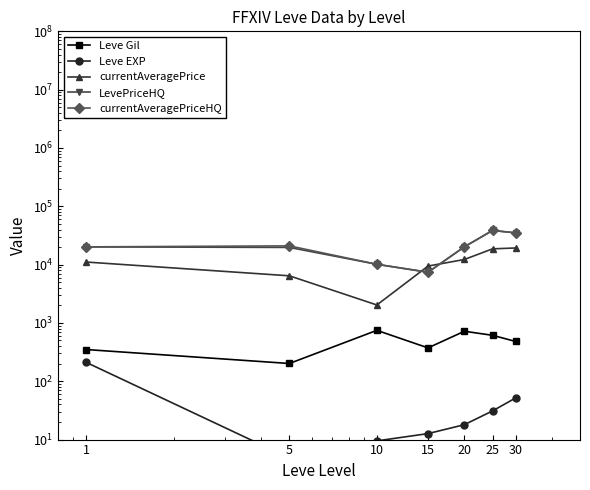

True or false: Leve Gil has a value of 153.0 at 1.

False